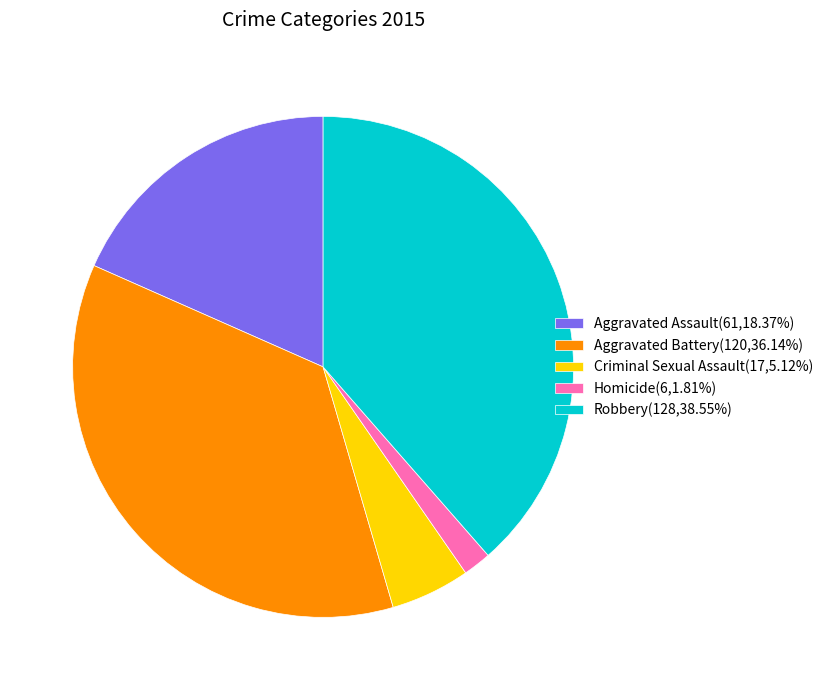

What is the ratio of the value at Aggravated Assault(61,18.37%) to the value at Homicide(6,1.81%)?

10.2